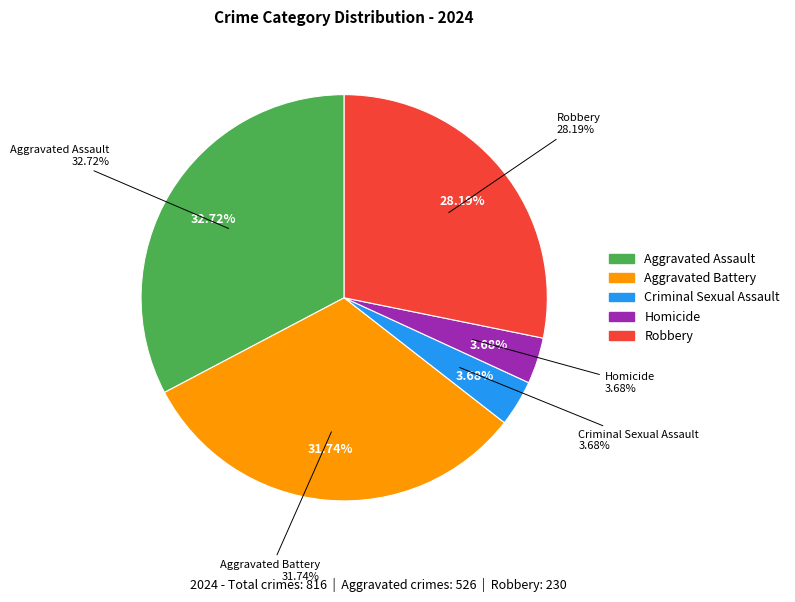

What percentage is the Criminal Sexual Assault slice, to the nearest percent?

4%